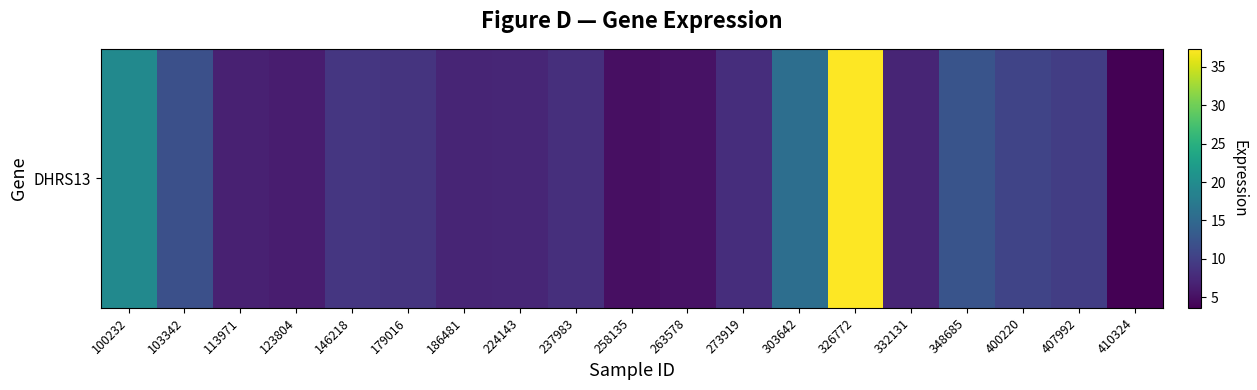

Reading left to right, what are all the values shown in this chart?

19.6	11.9	6.8	6.4	9.0	8.7	7.2	7.3	8.2	5.0	5.2	8.0	15.8	37.3	7.2	12.4	10.5	9.8	3.6